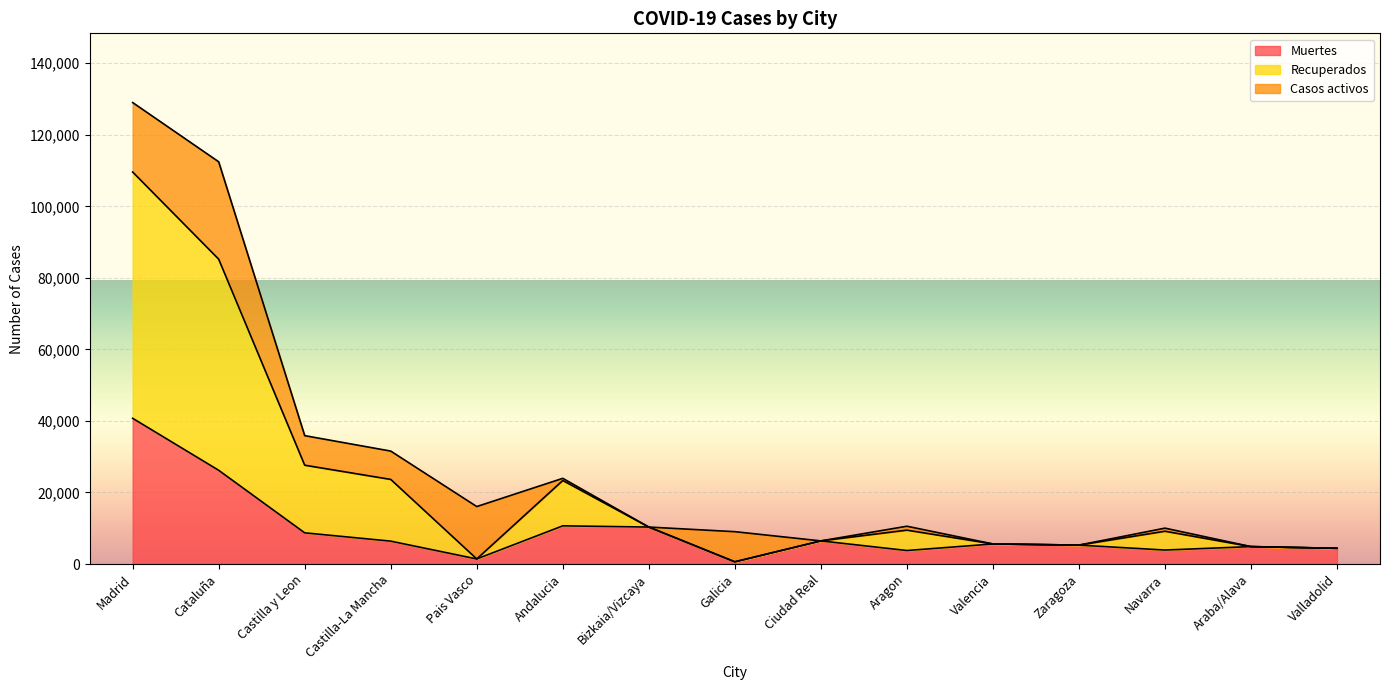

What is the difference between the highest and lowest values at Galicia?

8437